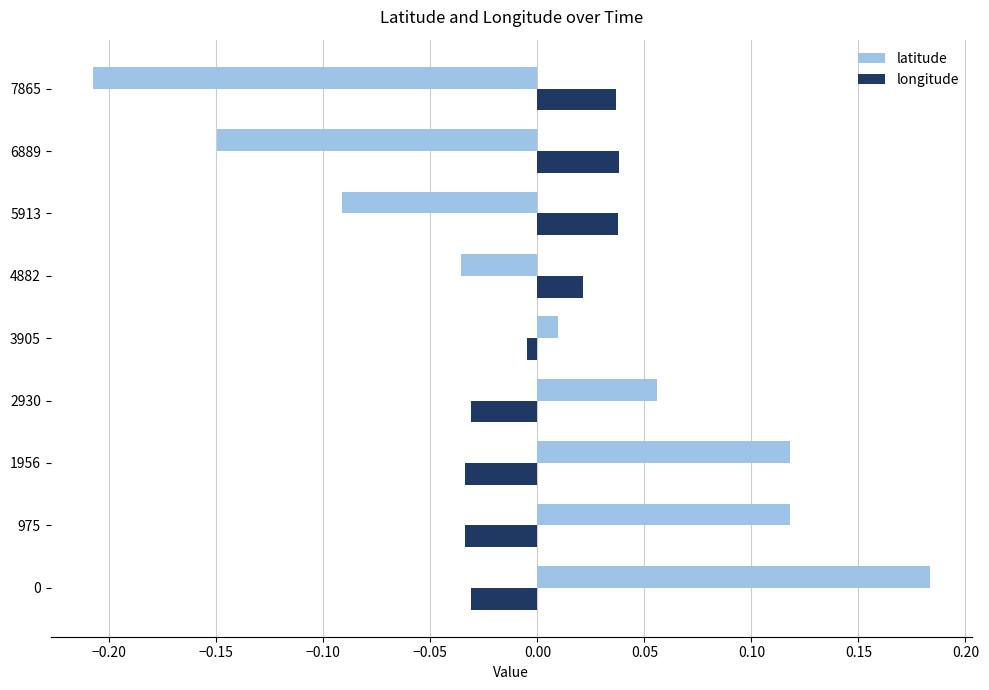

At how many categories does at least one series exceed 0?

9